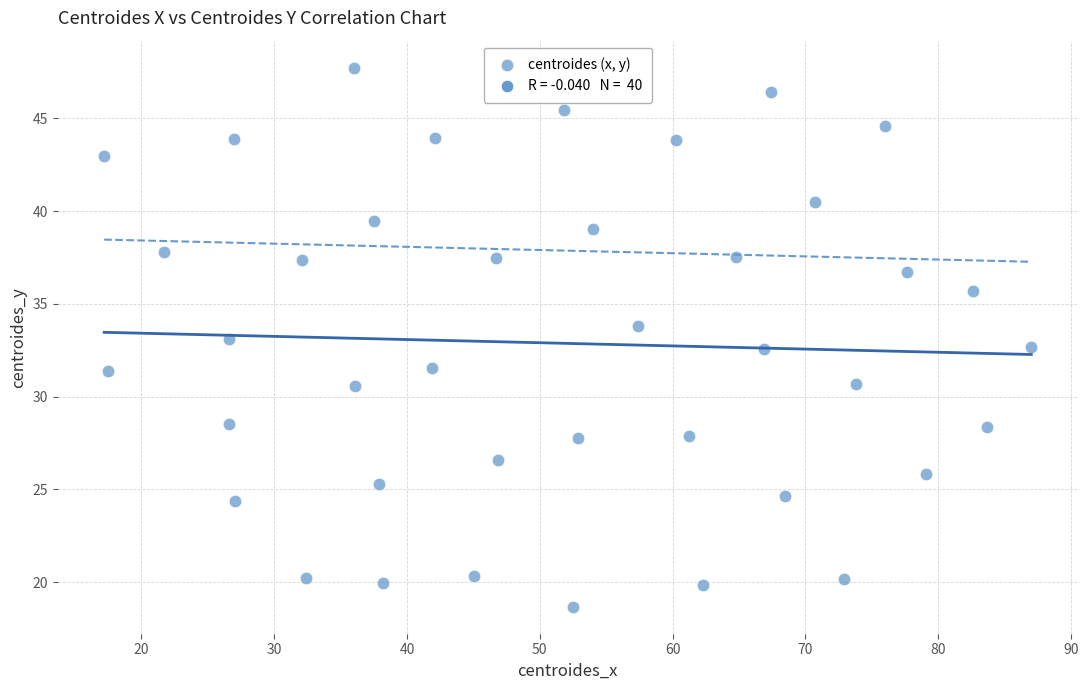

What is the range of X values (max minus min)?

69.8